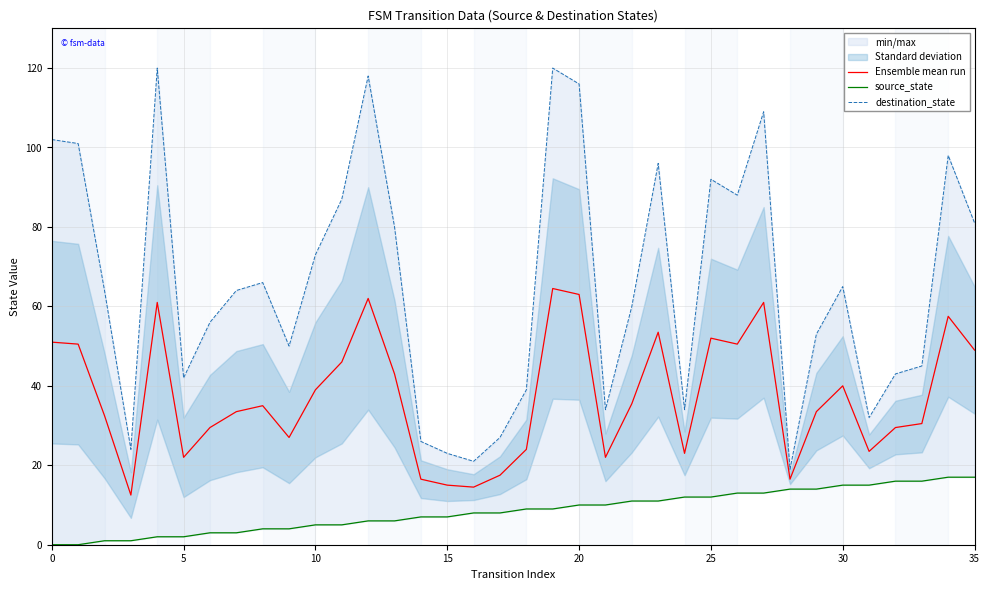

The value of Ensemble mean run at 10 is 57.7. True or false?

False